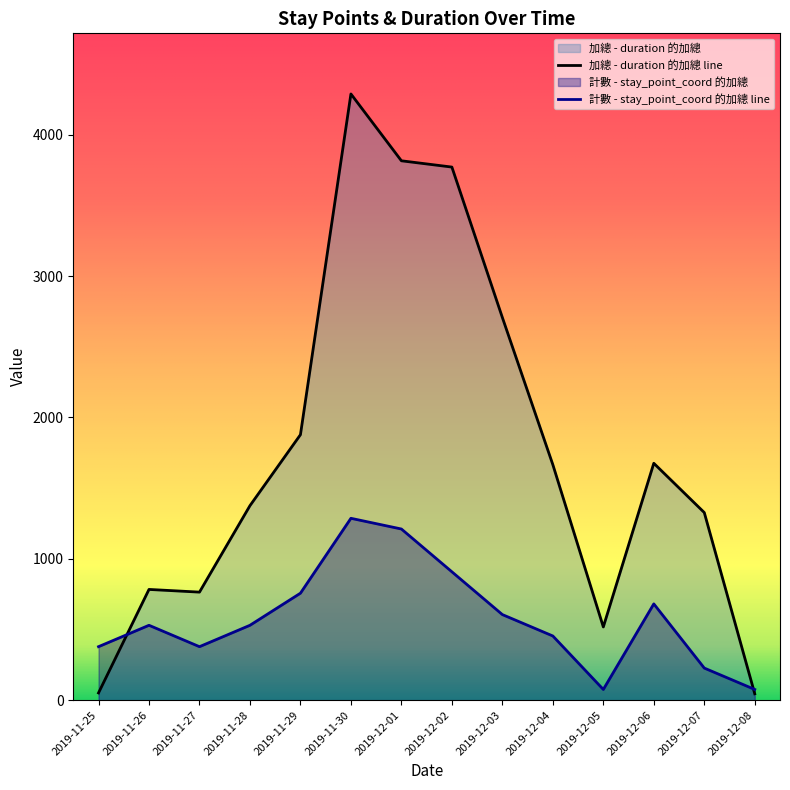

How many data points in 計數 - stay_point_coord 的加總 are above 529?

8